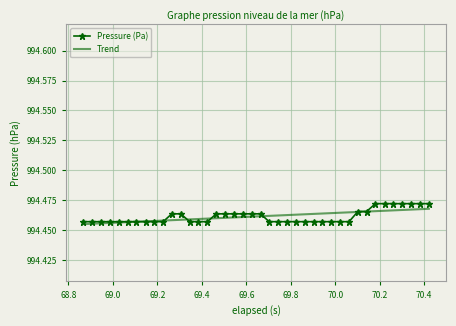

Rank the series by their maximum value, from lowest to highest.

Trend, Pressure (Pa)